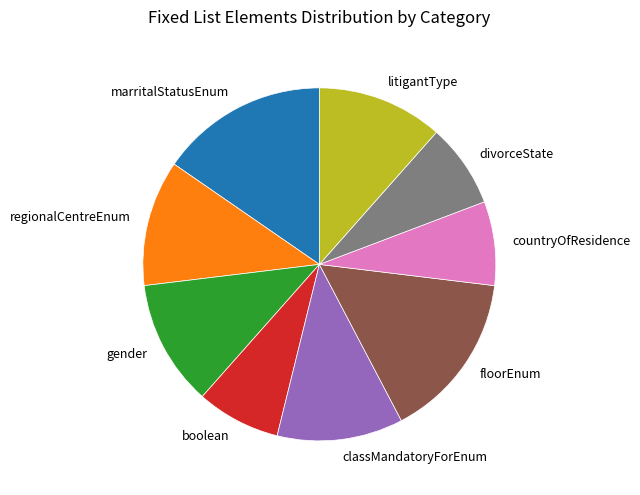

Between floorEnum and classMandatoryForEnum, which is larger?

floorEnum